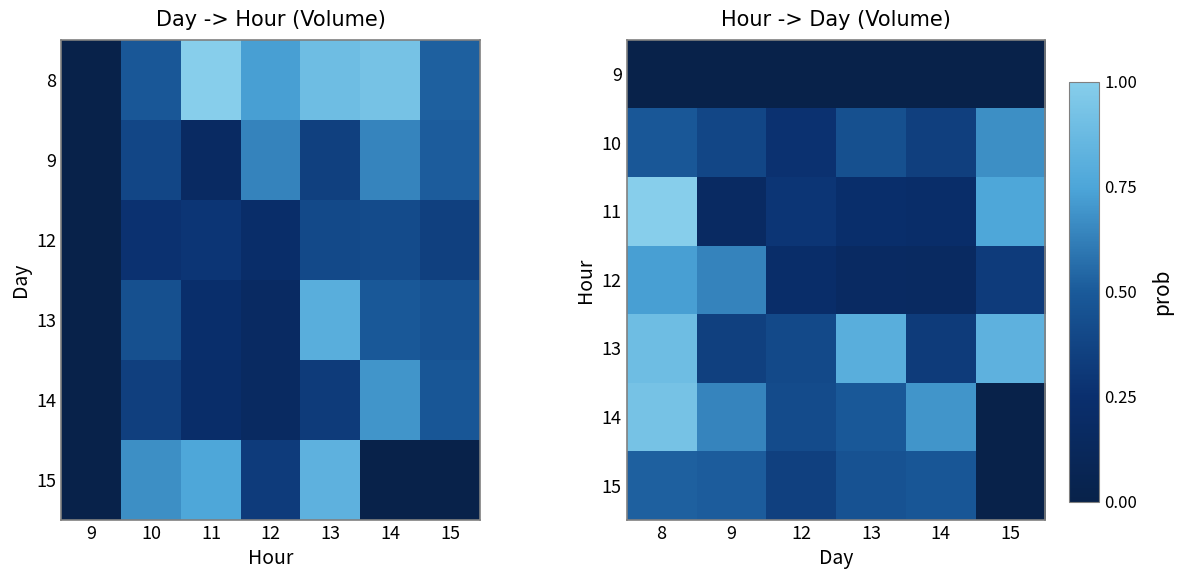

Which has a higher value, 9 or 14?

9